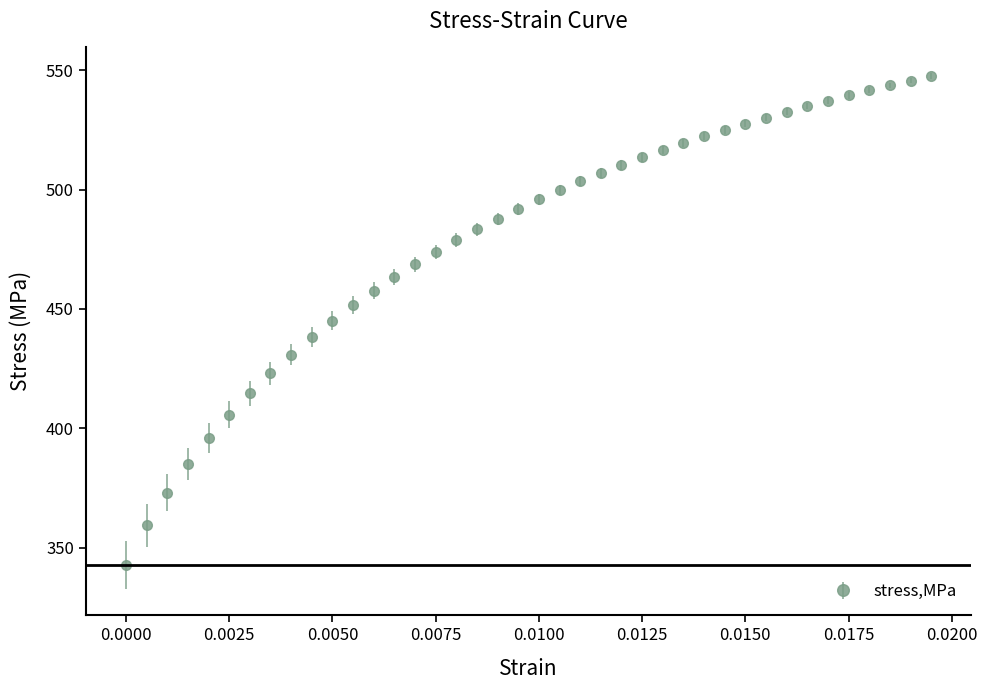

What is the value of the 13th point from the left?

457.6